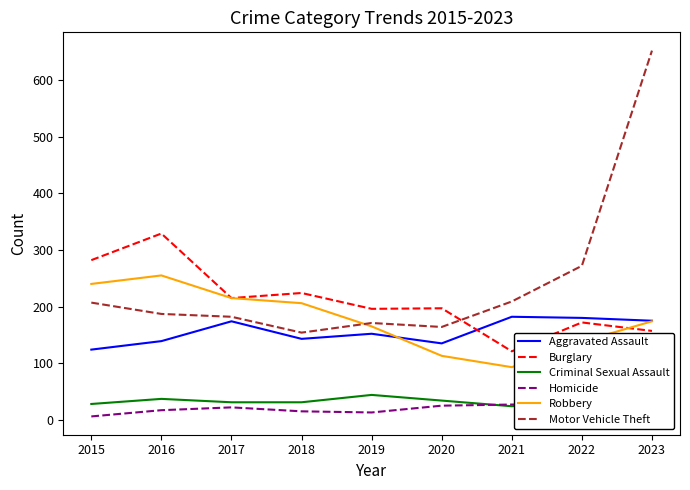

What is the minimum value for Motor Vehicle Theft?

154